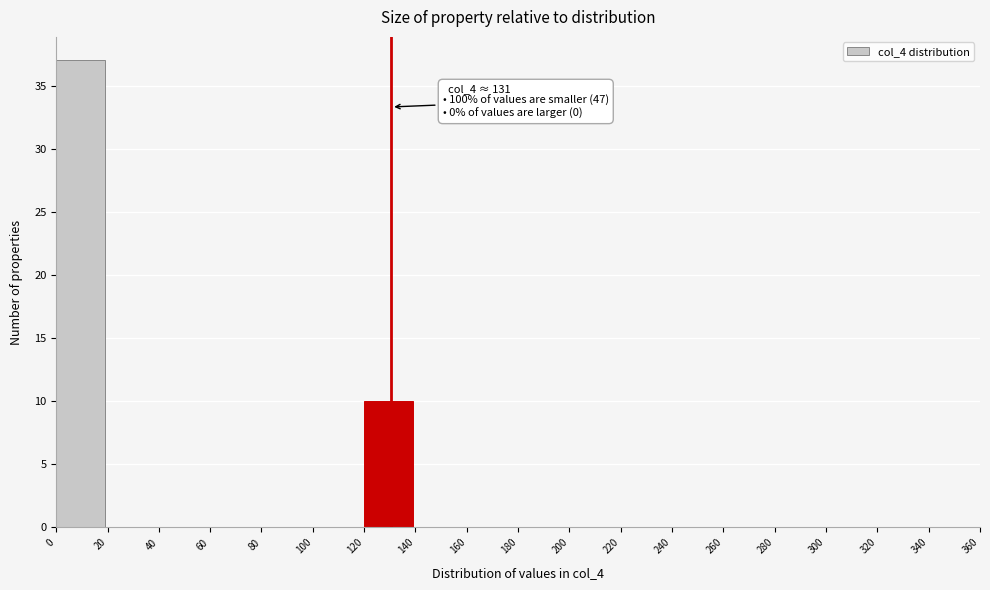

Which range on the x-axis has the tallest bar?

0 to 20